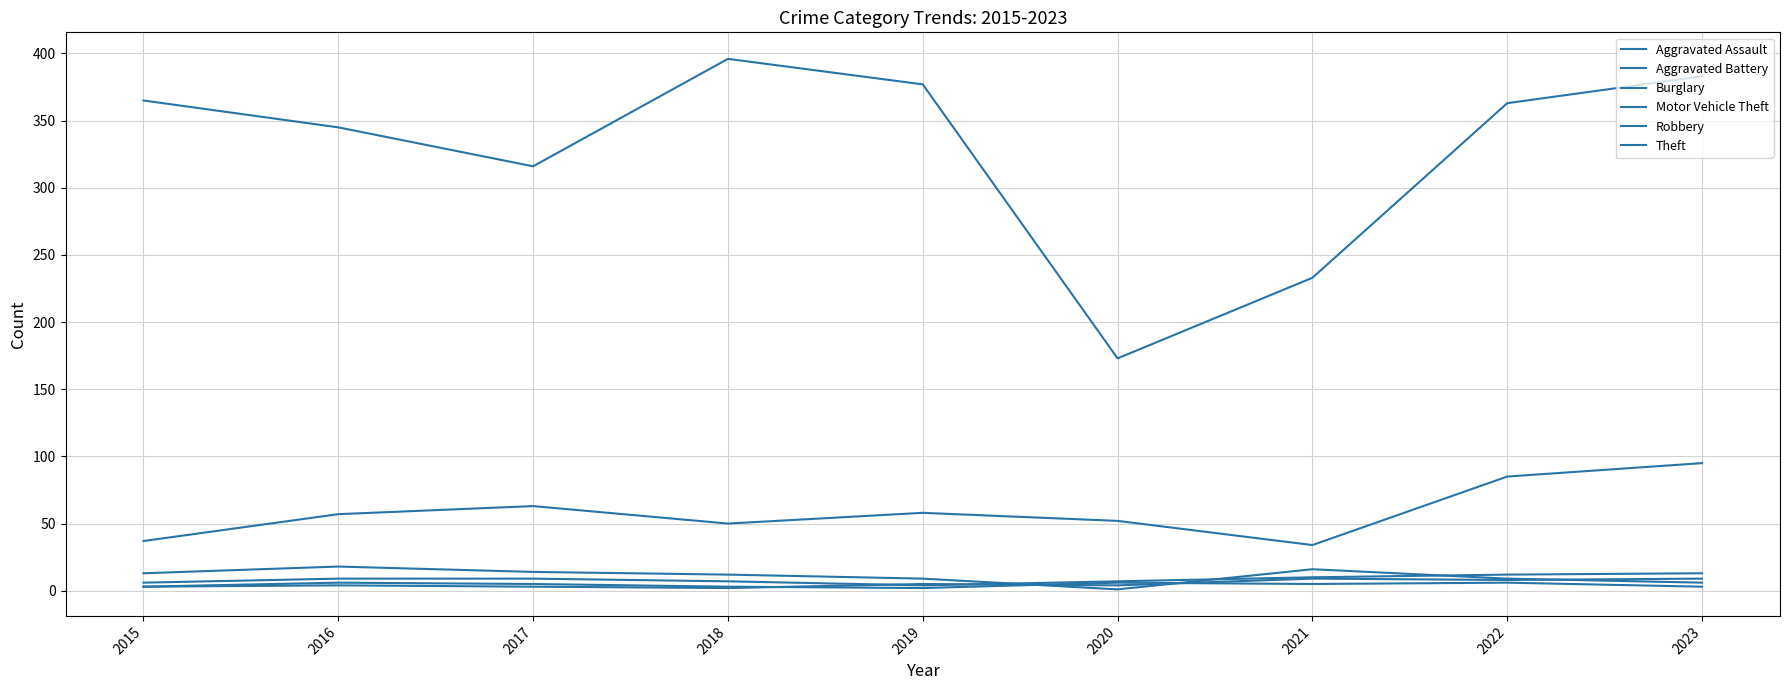

Does the chart display data point markers on the line(s)?

No